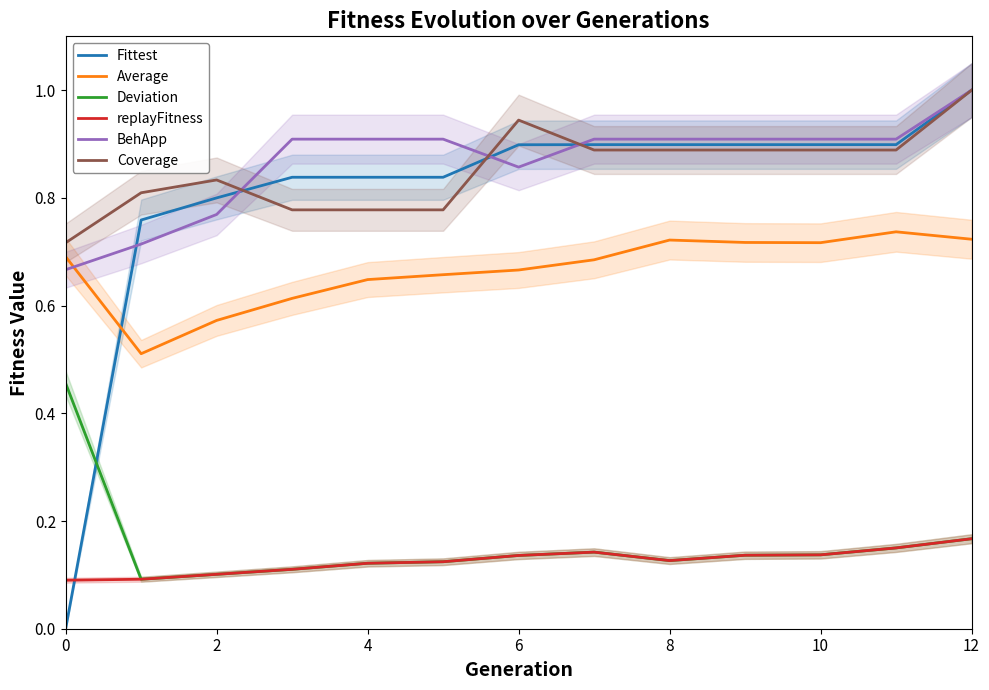

The replayFitness series shows 0.1 at 2. True or false?

True